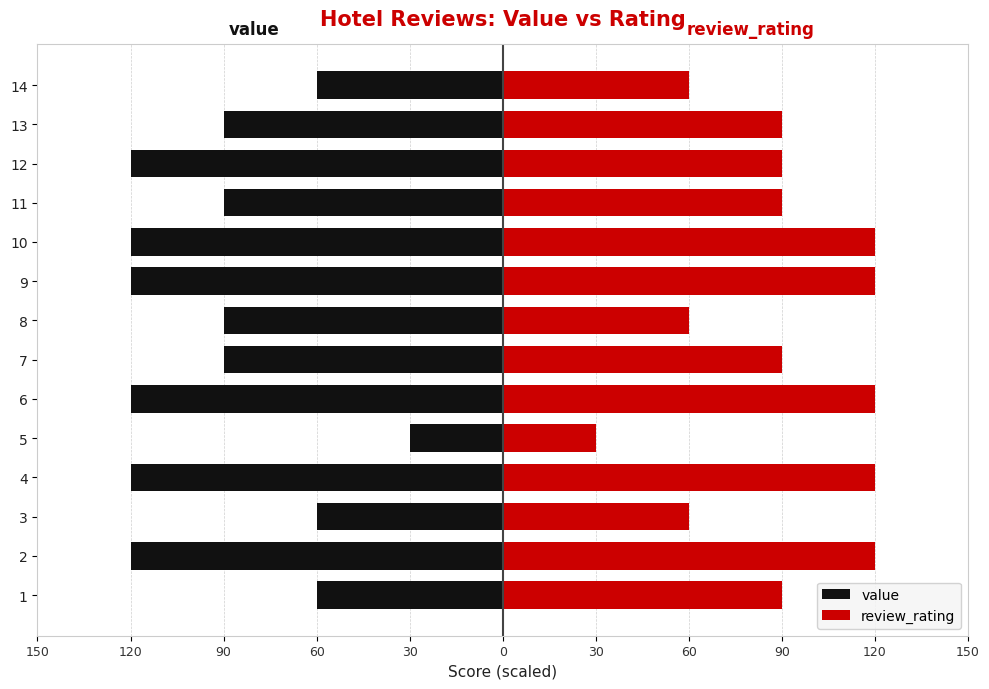

How many groups of bars are there?

14